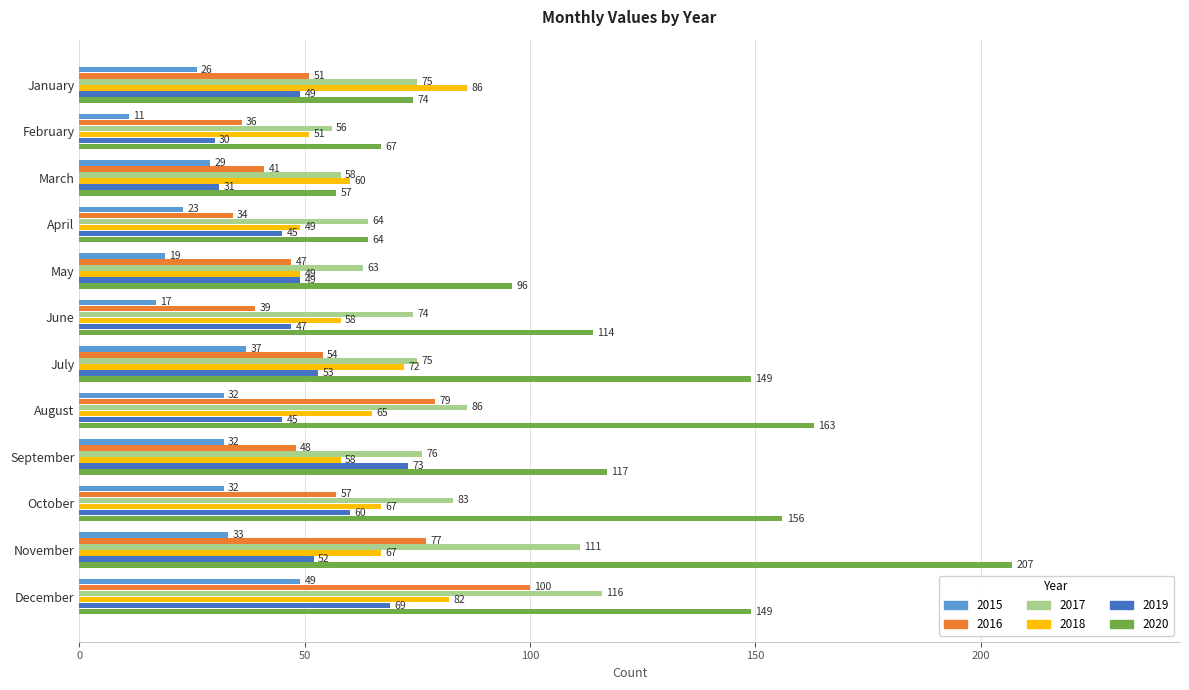

The value of 2017 at November is 111. True or false?

True